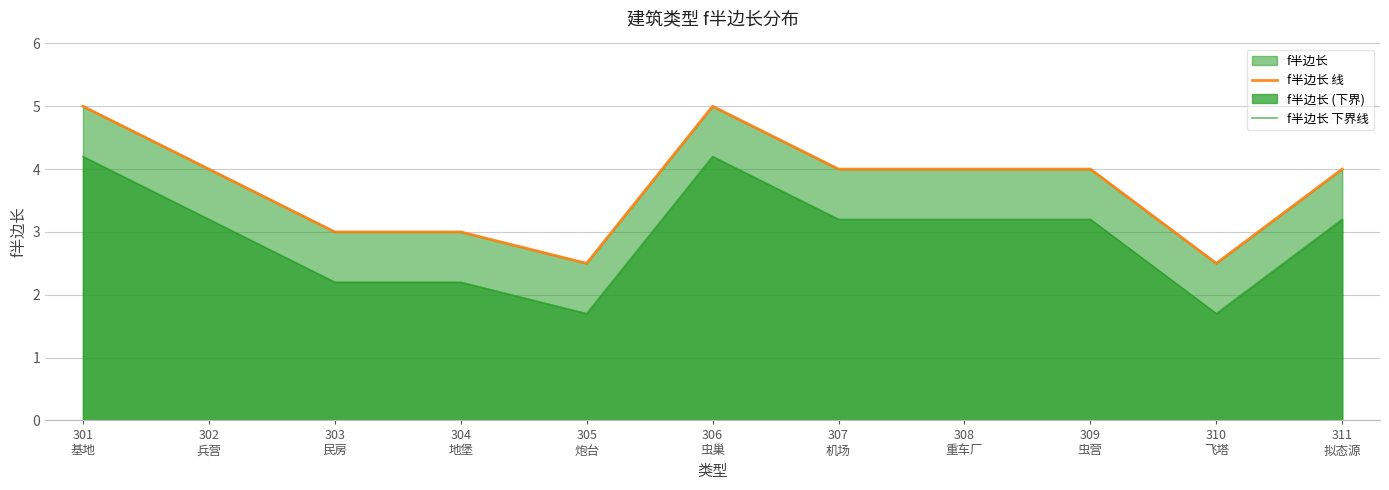

Which series has the widest spread of values?

f半边长 线